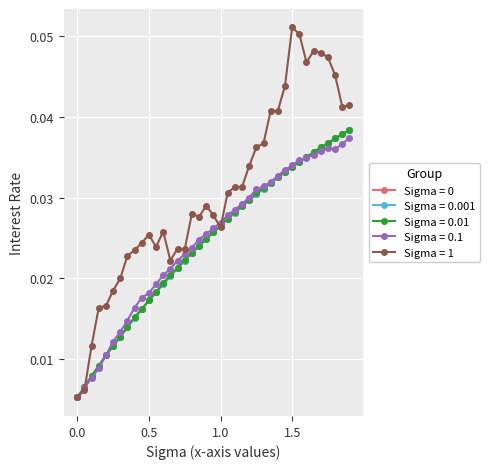

At how many categories does at least one series exceed 0?

39